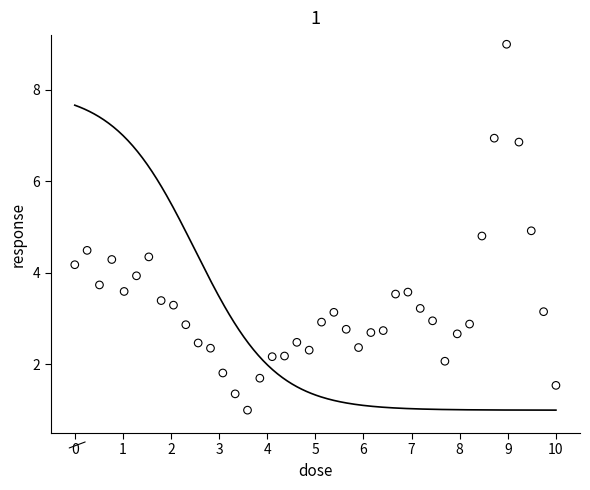

What is the range of Y values (max minus min)?

8.0